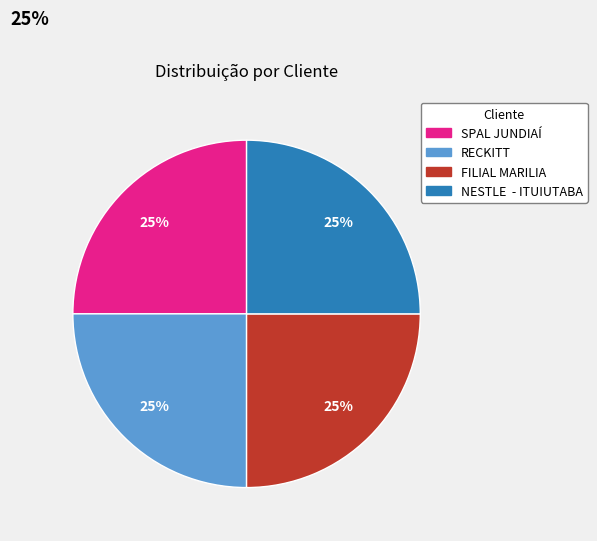

To the nearest percent, what is the combined percentage of RECKITT and NESTLE - ITUIUTABA?

50%